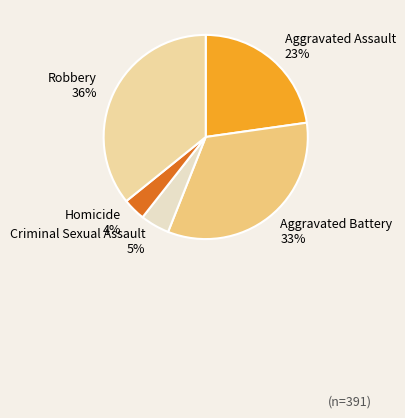

Rank the categories by value from lowest to highest.

Homicide, Criminal Sexual Assault, Aggravated Assault, Aggravated Battery, Robbery